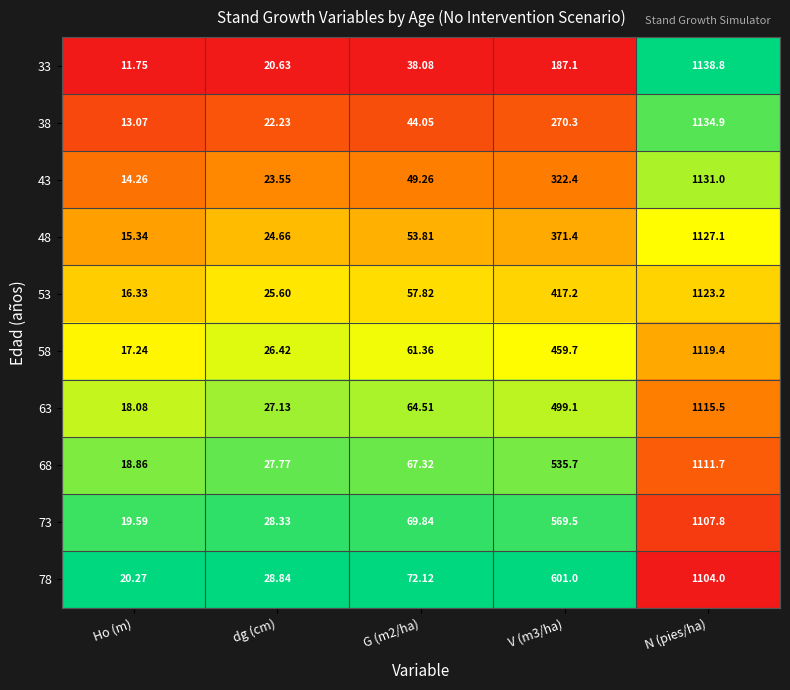

Is the value of 73 at V (m3/ha) greater than the value of 38 at G (m2/ha)?

Yes